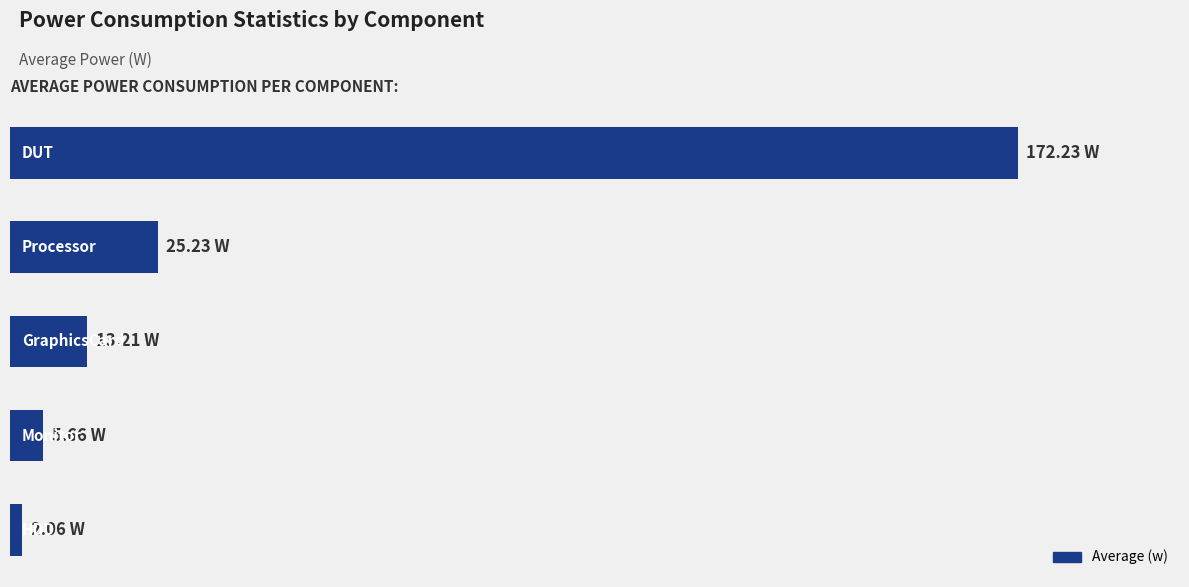

Does the chart contain any negative values?

No